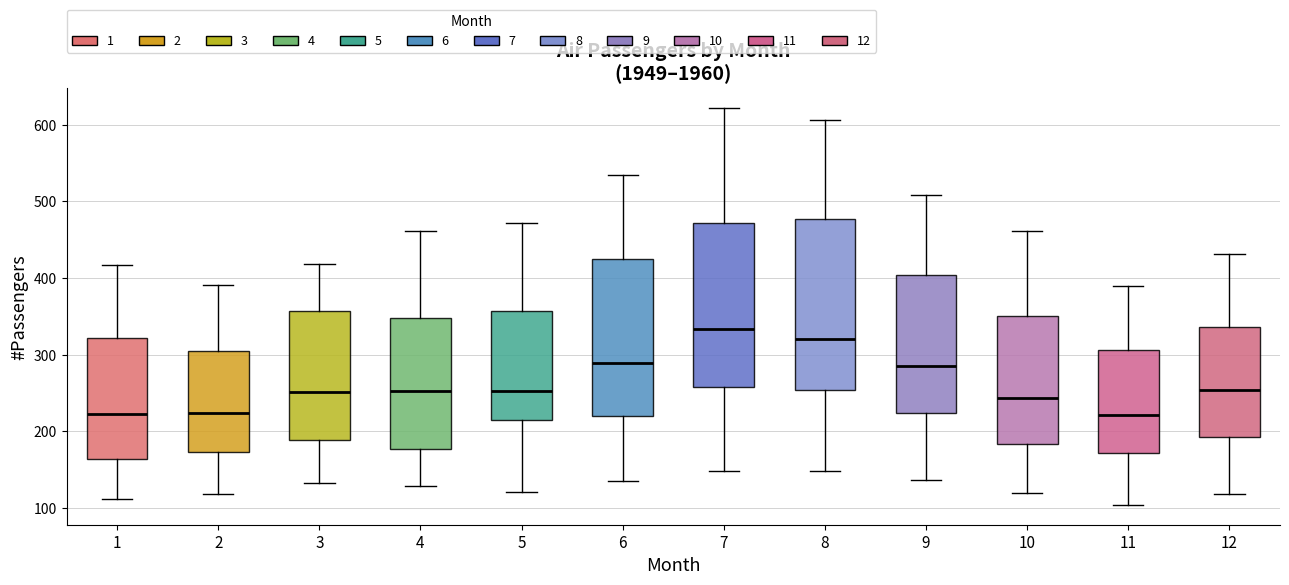

Reading left to right, transcribe this box plot: for each box, give where its median line is, the range the box spans, and where its two whiskers end, as read against the y-axis. The values are not printed on the chart, so give them approximately, as read against the axis.

1: median 220, box 160 to 320, whiskers 110 to 420
2: median 220, box 170 to 310, whiskers 120 to 390
3: median 250, box 190 to 360, whiskers 130 to 420
4: median 250, box 180 to 350, whiskers 130 to 460
5: median 250, box 210 to 360, whiskers 120 to 470
6: median 290, box 220 to 430, whiskers 140 to 540
7: median 330, box 260 to 470, whiskers 150 to 620
8: median 320, box 250 to 480, whiskers 150 to 610
9: median 290, box 220 to 400, whiskers 140 to 510
10: median 240, box 180 to 350, whiskers 120 to 460
11: median 220, box 170 to 310, whiskers 100 to 390
12: median 250, box 190 to 340, whiskers 120 to 430